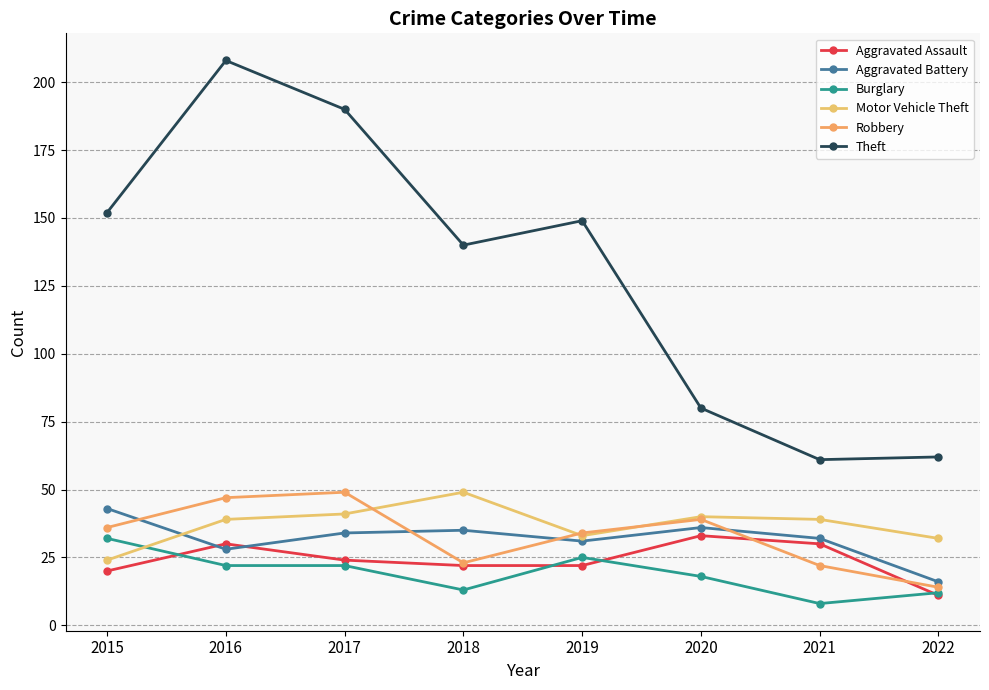

Rank the series at 2016 from highest to lowest value.

Theft, Robbery, Motor Vehicle Theft, Aggravated Assault, Aggravated Battery, Burglary